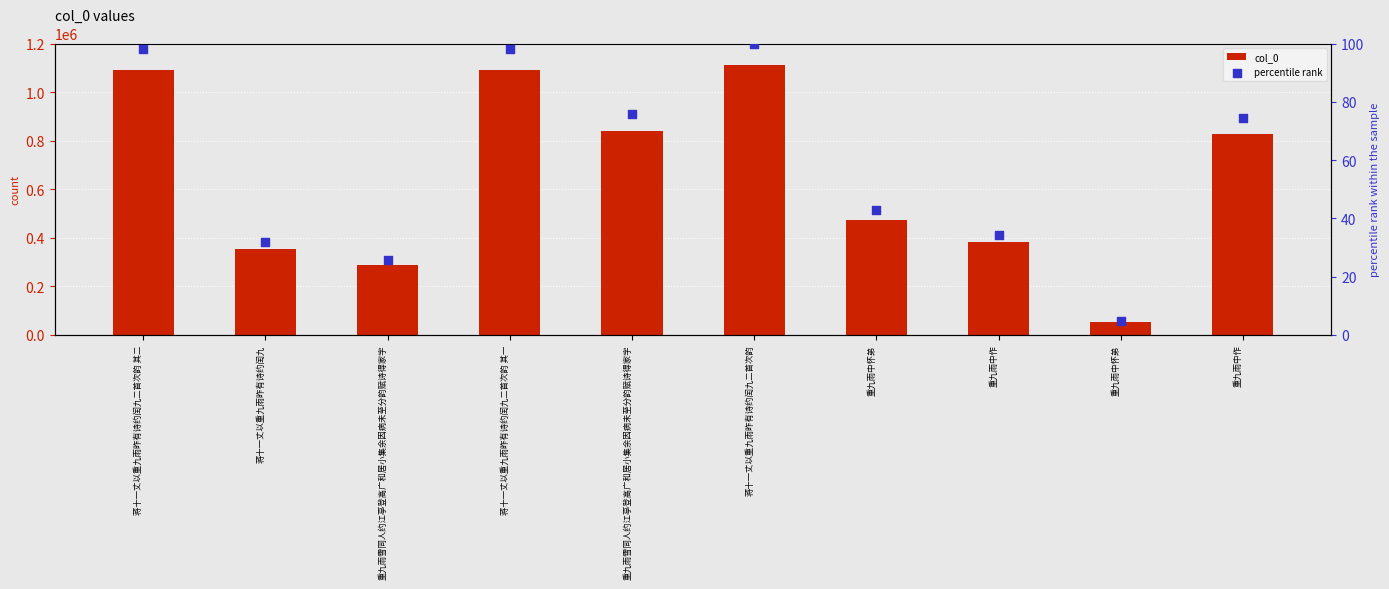

At how many categories does at least one series exceed 320869?

8